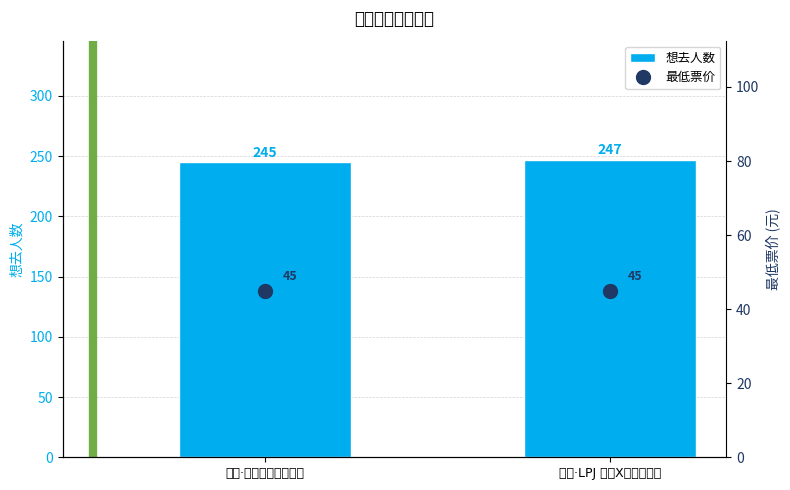

List the series in order of their peak value, lowest first.

最低票价, 想去人数